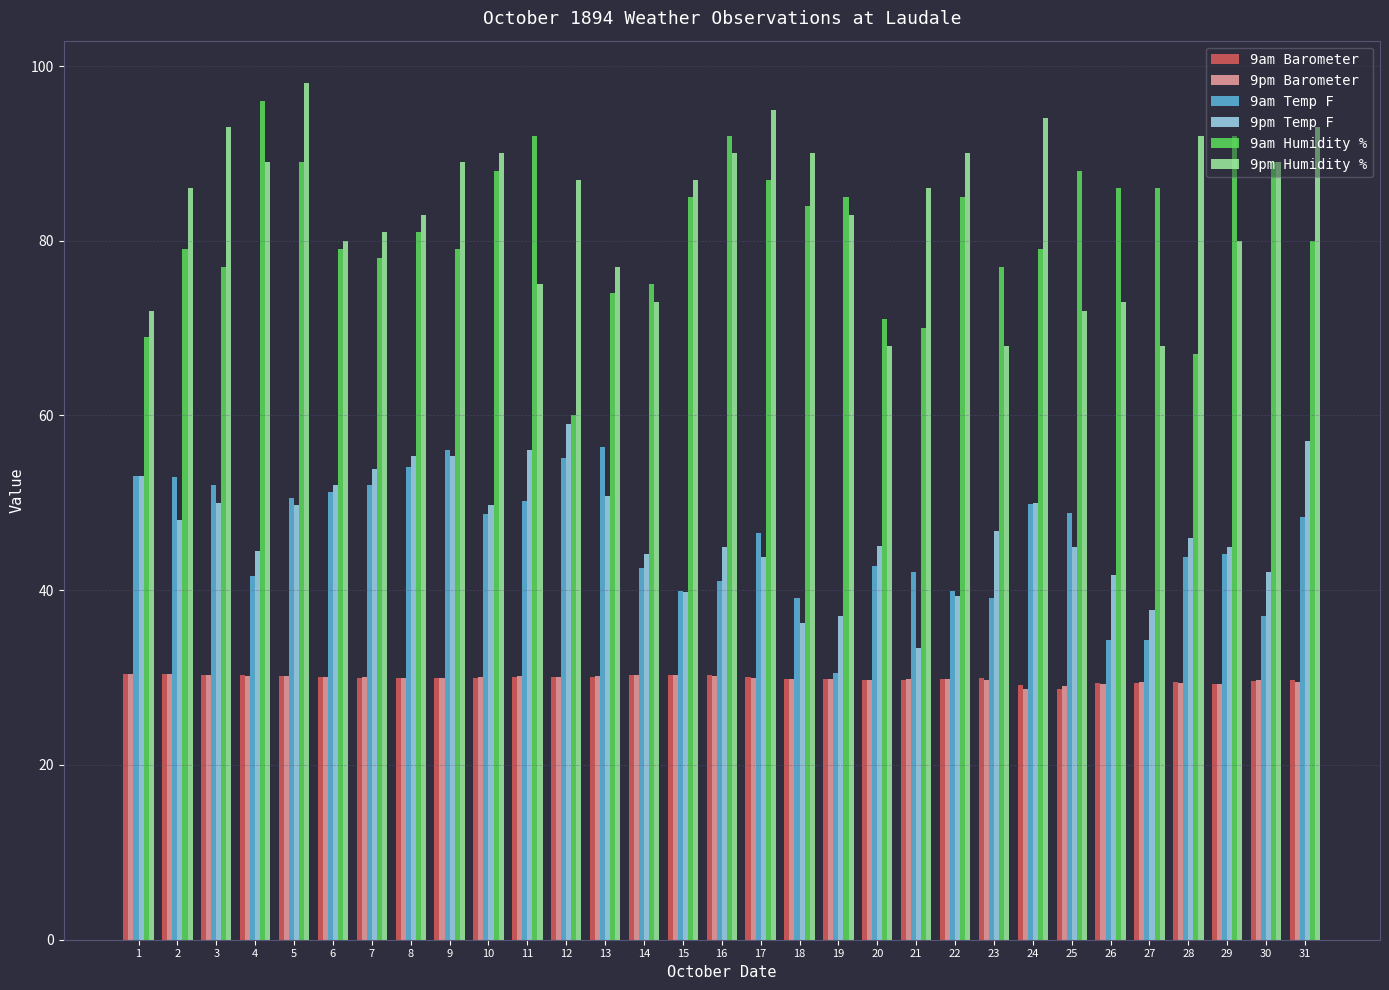

The 9pm Humidity % series shows 109.5 at 13. True or false?

False